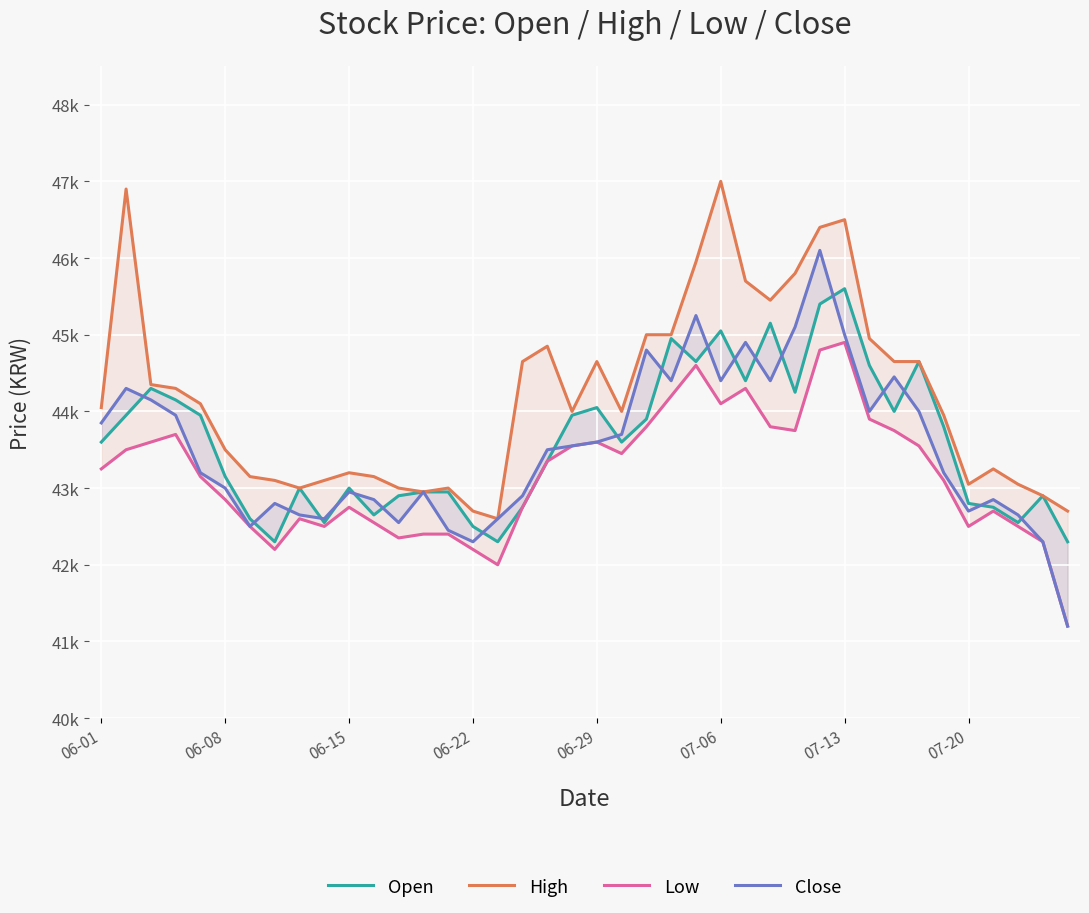

Reading left to right, extract all data points from this chart.

Open: 43600	43950	44300	44150	43950	43150	42600	42300	43000	42550	43000	42650	42900	42950	42950	42500	42300	42750	43350	43950	44050	43600	43900	44950	44650	45050	44400	45150	44250	45400	45600	44600	44000	44650	43800	42800	42750	42550	42900	42300
High: 44050	46900	44350	44300	44100	43500	43150	43100	43000	43100	43200	43150	43000	42950	43000	42700	42600	44650	44850	44000	44650	44000	45000	45000	45950	47000	45700	45450	45800	46400	46500	44950	44650	44650	43950	43050	43250	43050	42900	42700
Low: 43250	43500	43600	43700	43150	42850	42500	42200	42600	42500	42750	42550	42350	42400	42400	42200	42000	42750	43350	43550	43600	43450	43800	44200	44600	44100	44300	43800	43750	44800	44900	43900	43750	43550	43100	42500	42700	42500	42300	41200
Close: 43850	44300	44150	43950	43200	43000	42500	42800	42650	42600	42950	42850	42550	42950	42450	42300	42600	42900	43500	43550	43600	43700	44800	44400	45250	44400	44900	44400	45100	46100	45000	44000	44450	44000	43200	42700	42850	42650	42300	41200